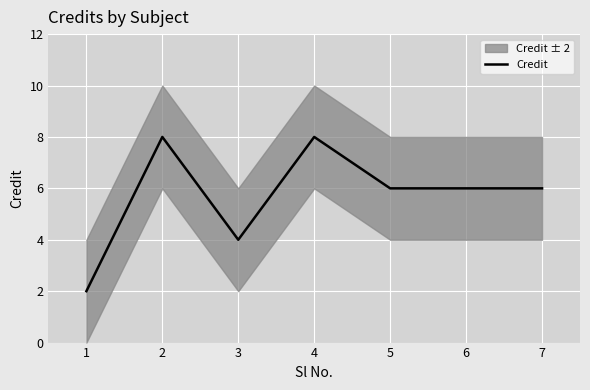

True or false: the data shows 8 at 6.

False